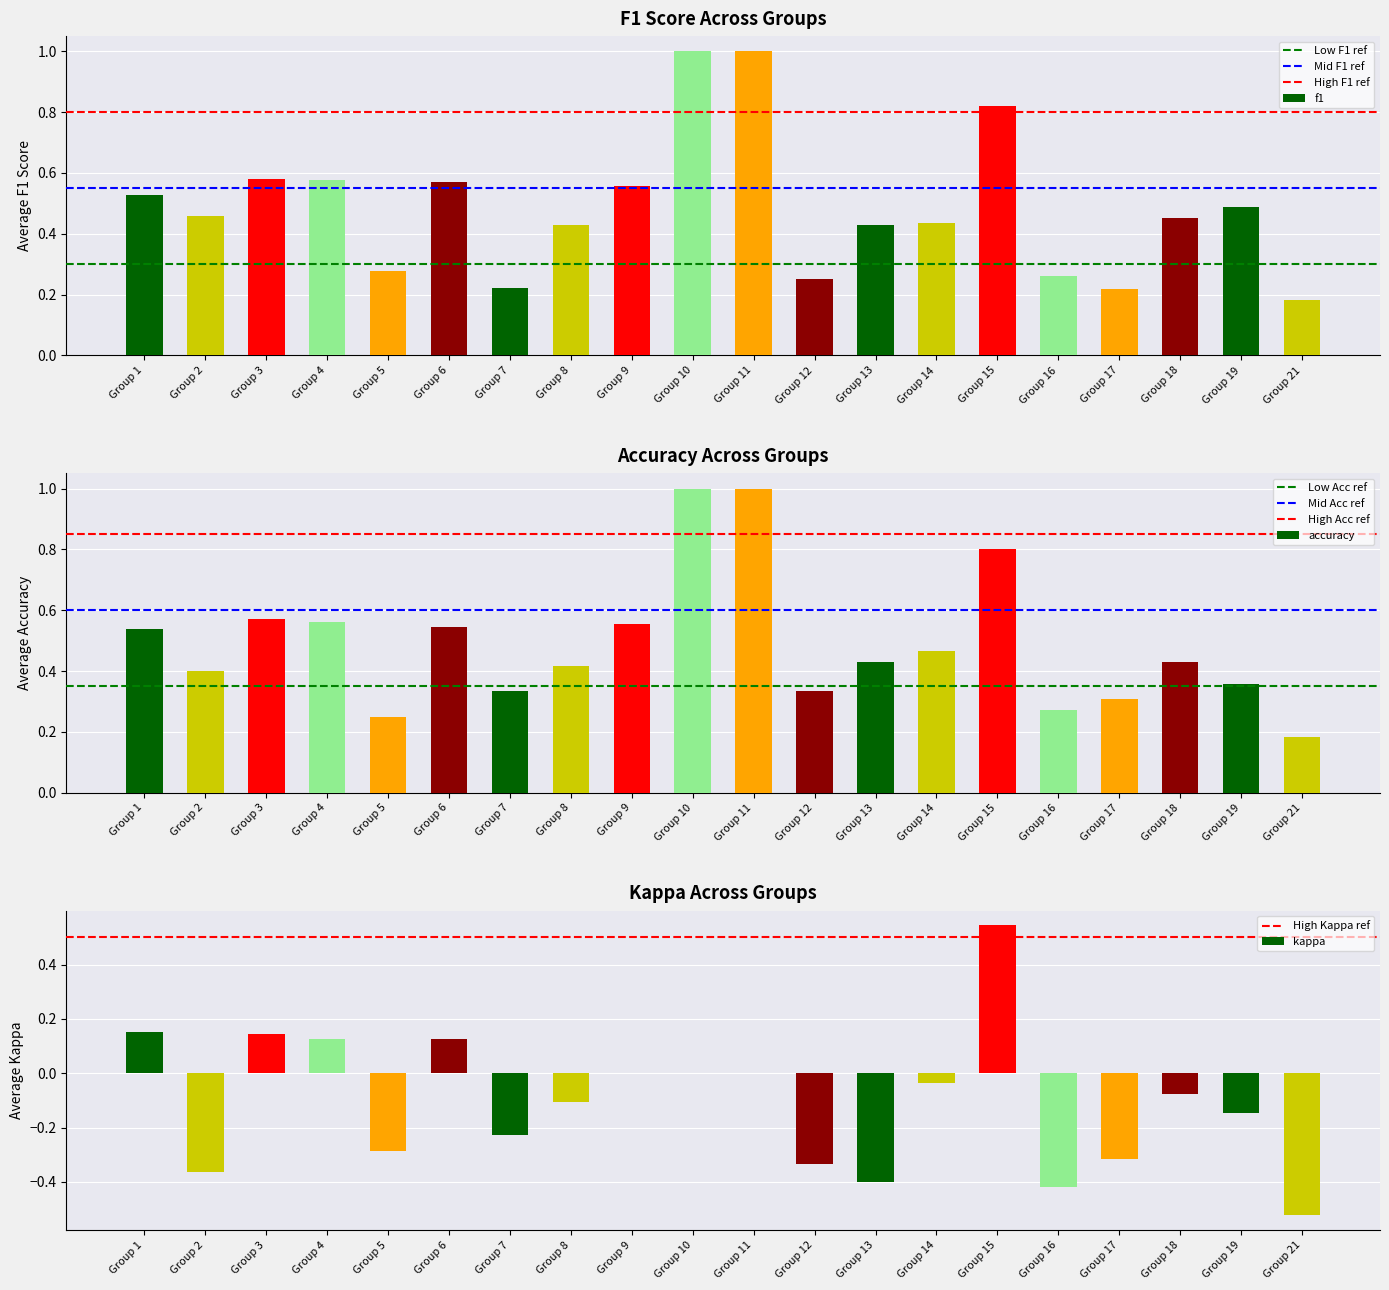

At which label does f1 reach its minimum?

Group 21